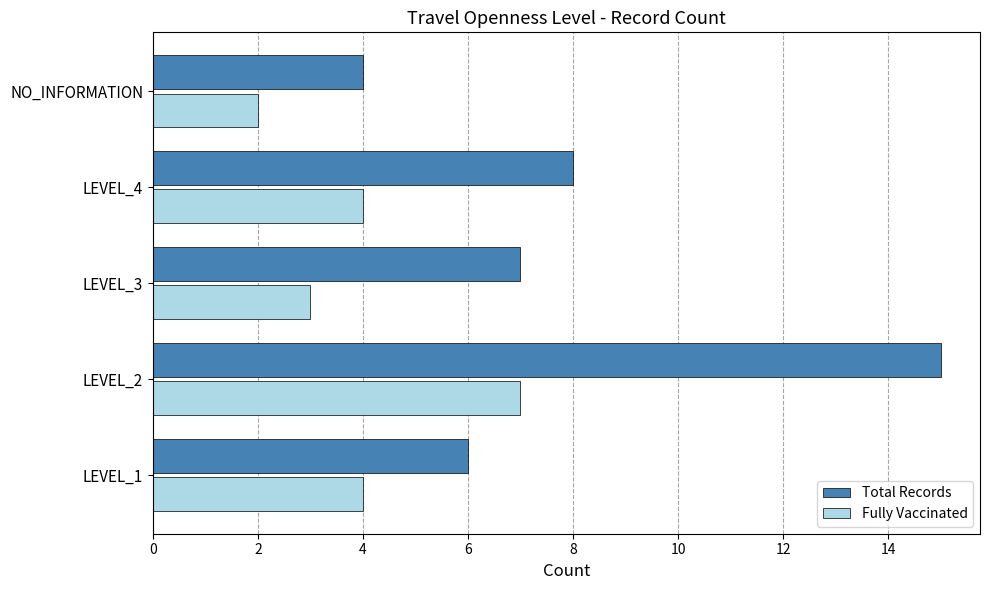

Which series has the widest spread of values?

Total Records